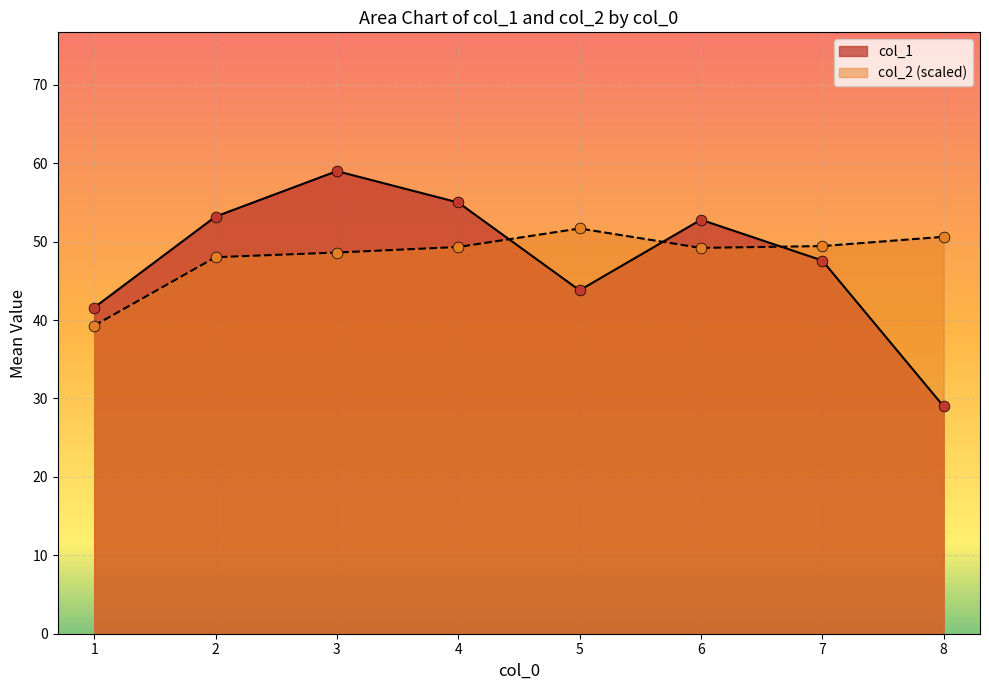

Which series has the largest Y range (max minus min)?

col_1_mean